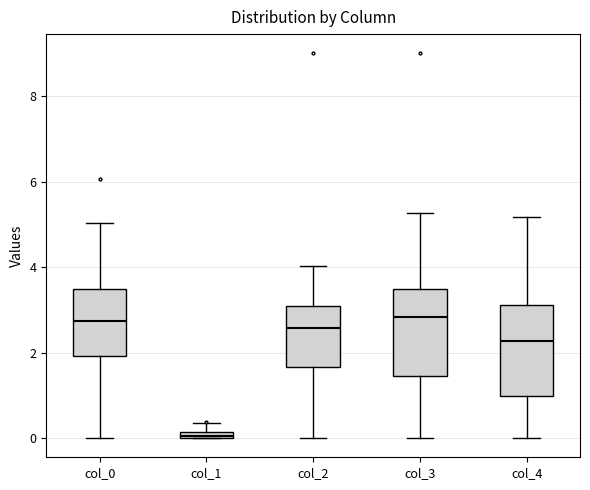

Where is the upper edge of the box for col_0 on the y-axis? The values are not printed on the chart, so give them approximately, as read against the axis.

3.4